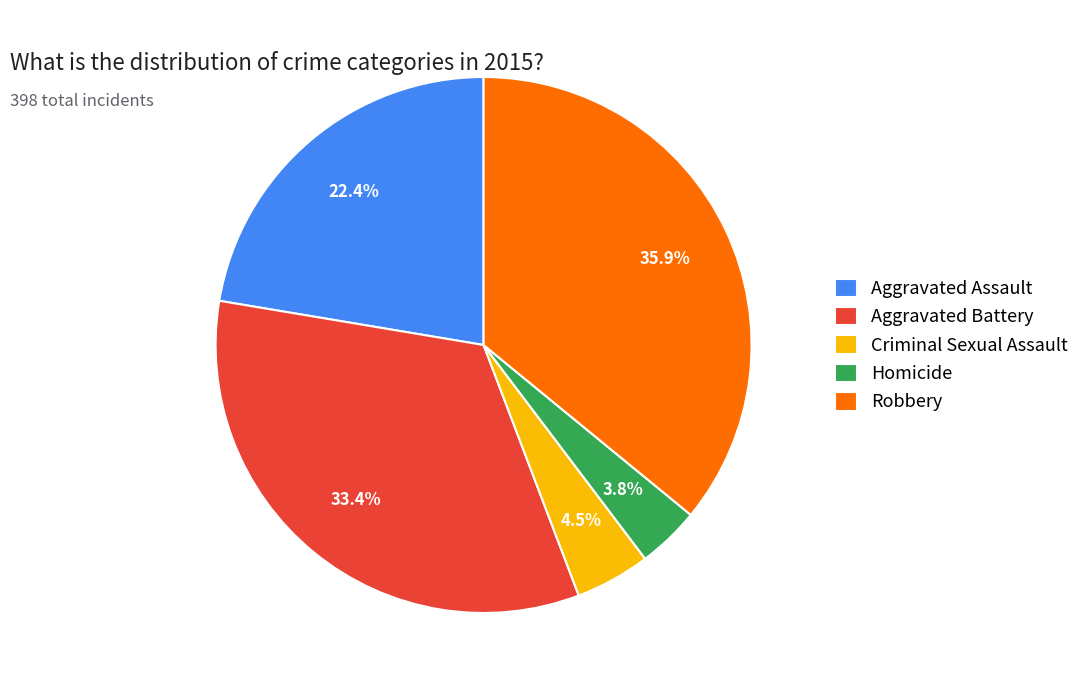

Rank the categories by value from lowest to highest.

Homicide, Criminal Sexual Assault, Aggravated Assault, Aggravated Battery, Robbery